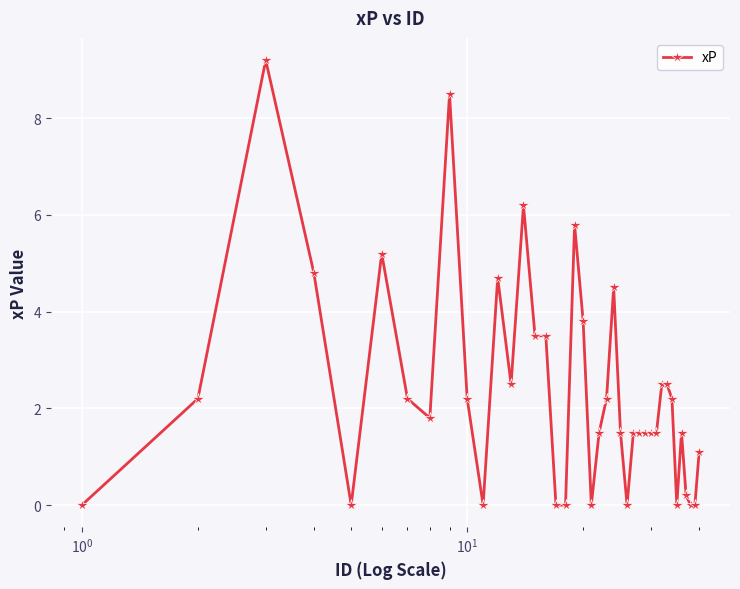

How many lines are shown in the chart?

1